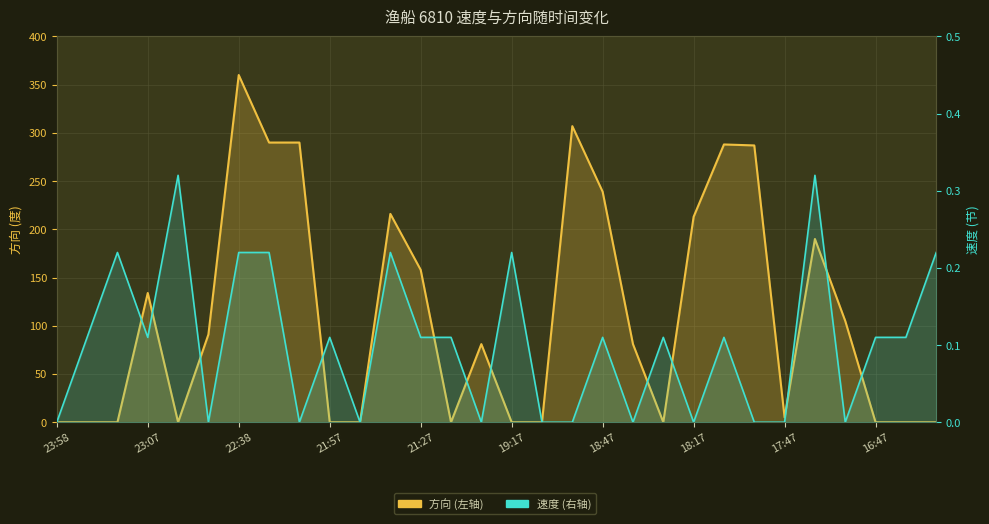

Which series ends up on top after the final intersection of 方向 and 速度?

速度